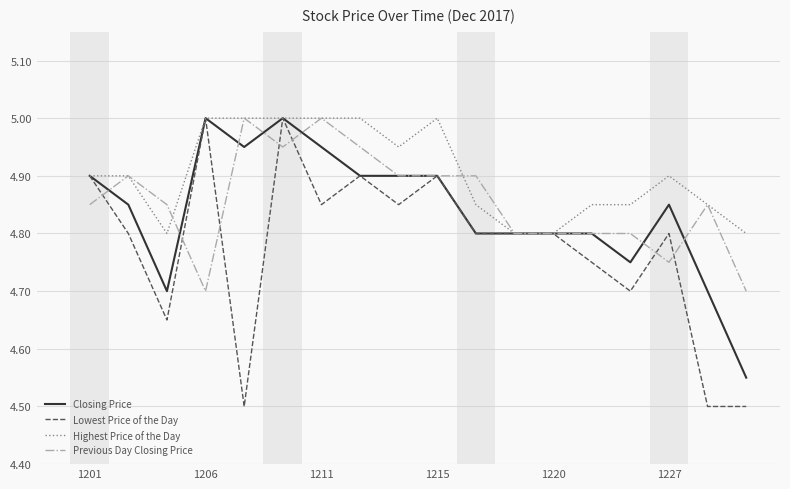

Which series has the largest range (max minus min)?

Lowest Price of the Day